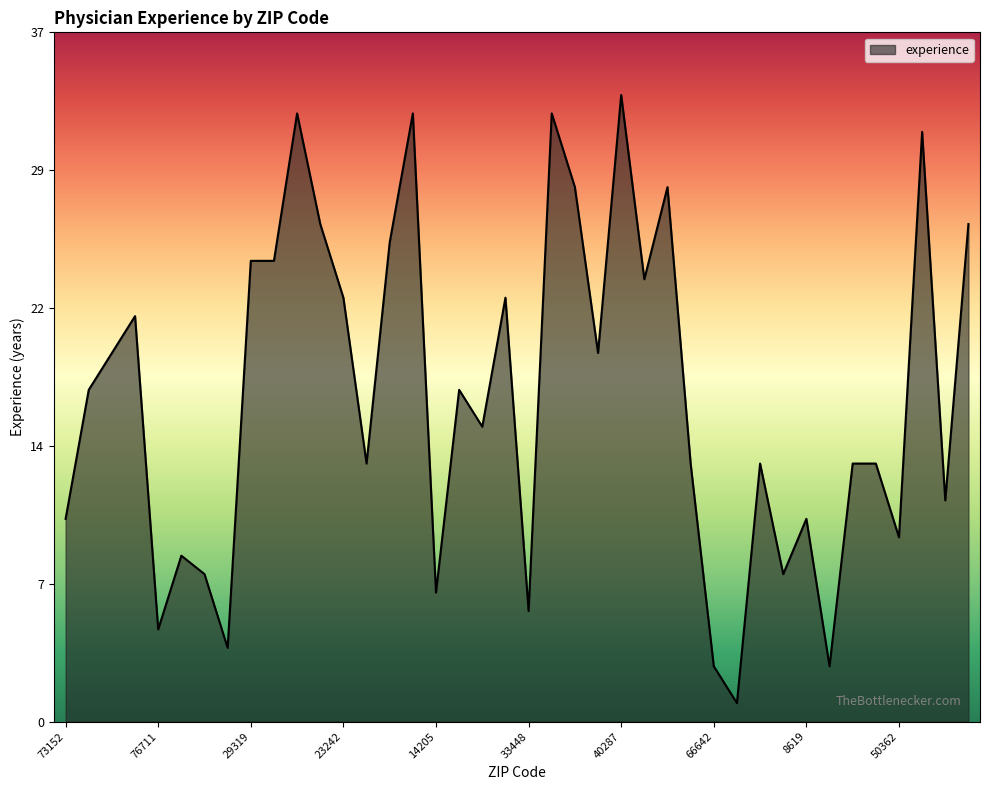

List the labels in order of value, largest first.

40287, 34205, 78285, 45208, 43656, 30061, 33661, 77218, 27499, 65898, 29319, 57198, 20851, 23242, 39705, 48232, 90398, 36605, 68117, 79410, 77844, 49006, 79968, 2142, 47134, 33169, 83716, 73152, 8619, 50362, 94089, 74170, 55573, 14205, 33448, 76711, 95405, 66642, 40510, 21282